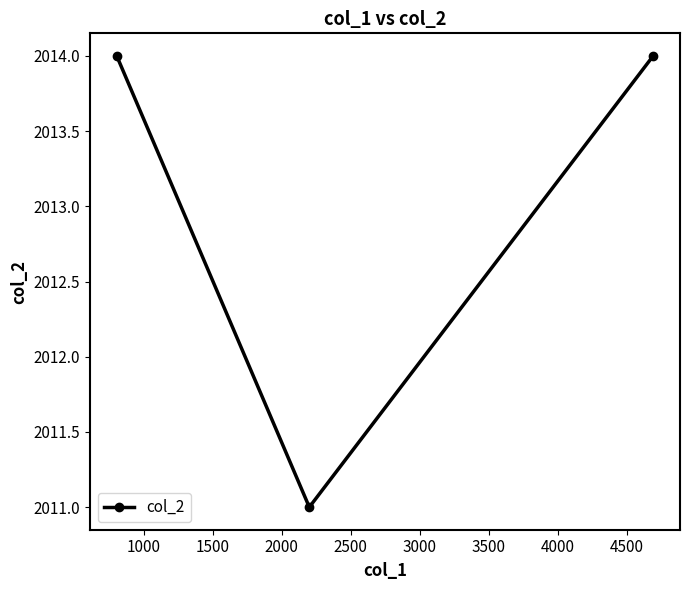

What is the value of the 2nd point from the left?

2011